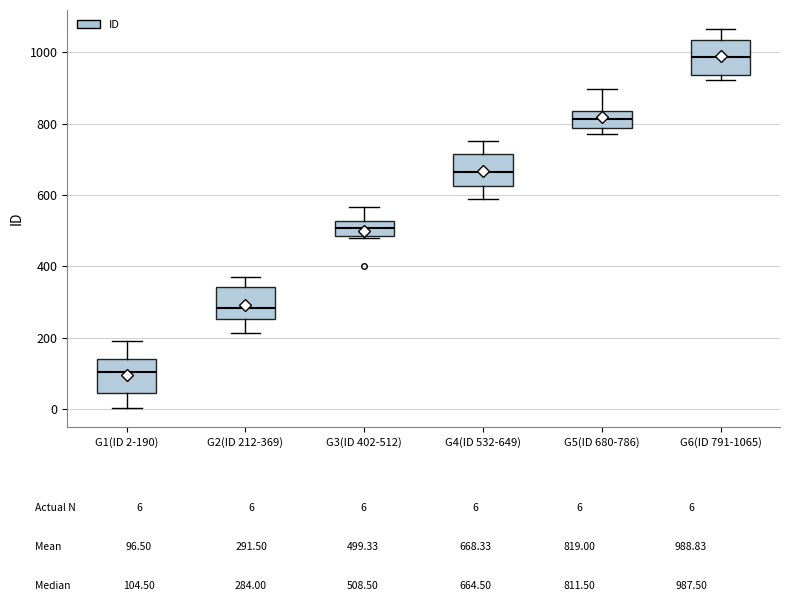

Reading left to right, transcribe this box plot: for each box, give where its median line is, the range the box spans, and where its two whiskers end, as read against the y-axis. The values are not printed on the chart, so give them approximately, as read against the axis.

G1(ID 2-190): median 100, box 40 to 140, whiskers 0 to 200
G2(ID 212-369): median 280, box 260 to 340, whiskers 220 to 360
G3(ID 402-512): median 500, box 480 to 520, whiskers 480 (just below the box's lower edge) to 560
G4(ID 532-649): median 660, box 620 to 720, whiskers 580 to 760
G5(ID 680-786): median 820, box 780 to 840, whiskers 780 (just below the box's lower edge) to 900
G6(ID 791-1065): median 980, box 940 to 1040, whiskers 920 to 1060